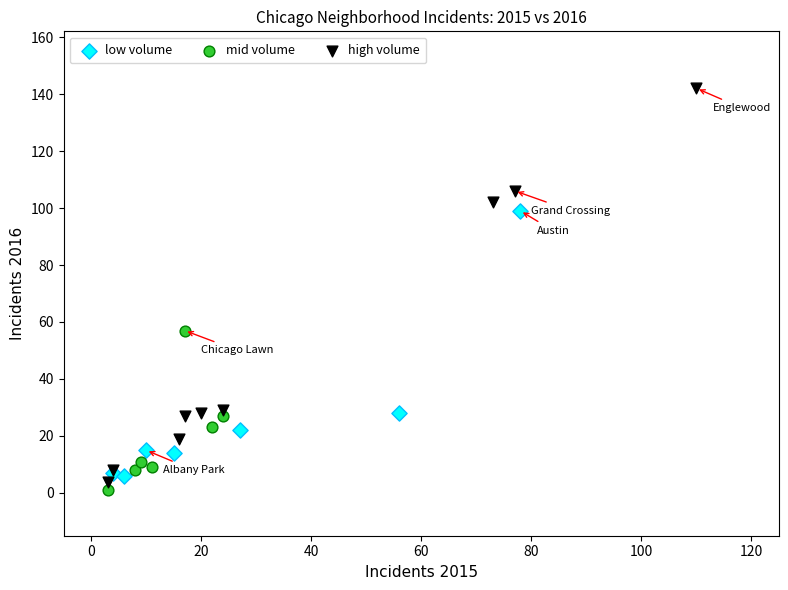

Which series reaches the maximum Y coordinate?

high volume